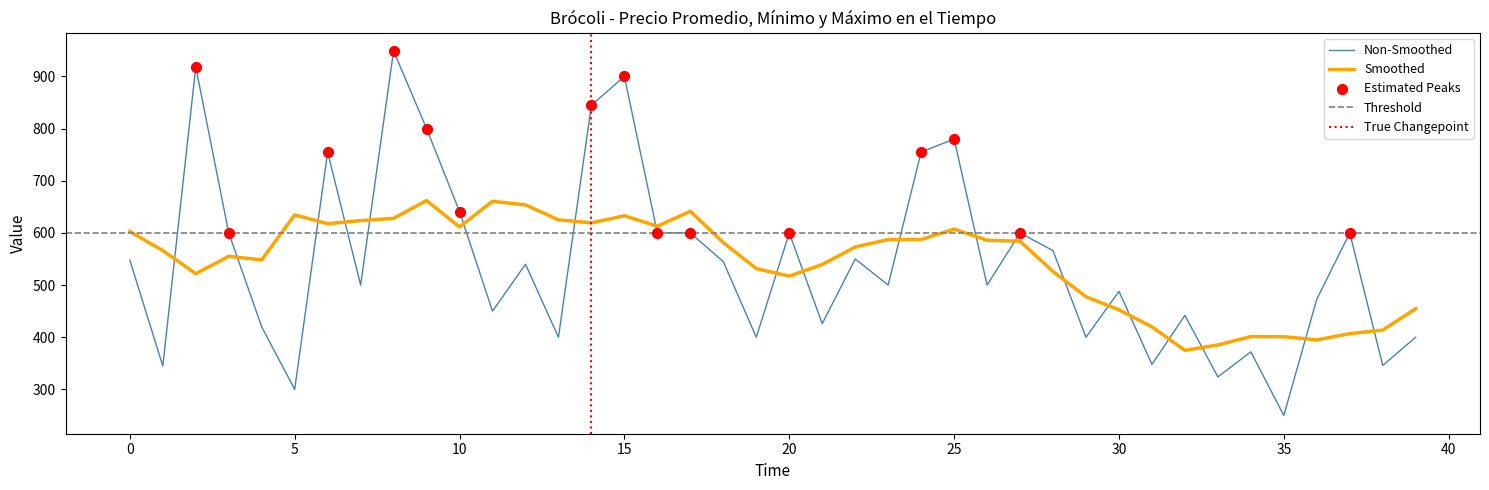

True or false: Non-Smoothed and Smoothed intersect in this chart.

True